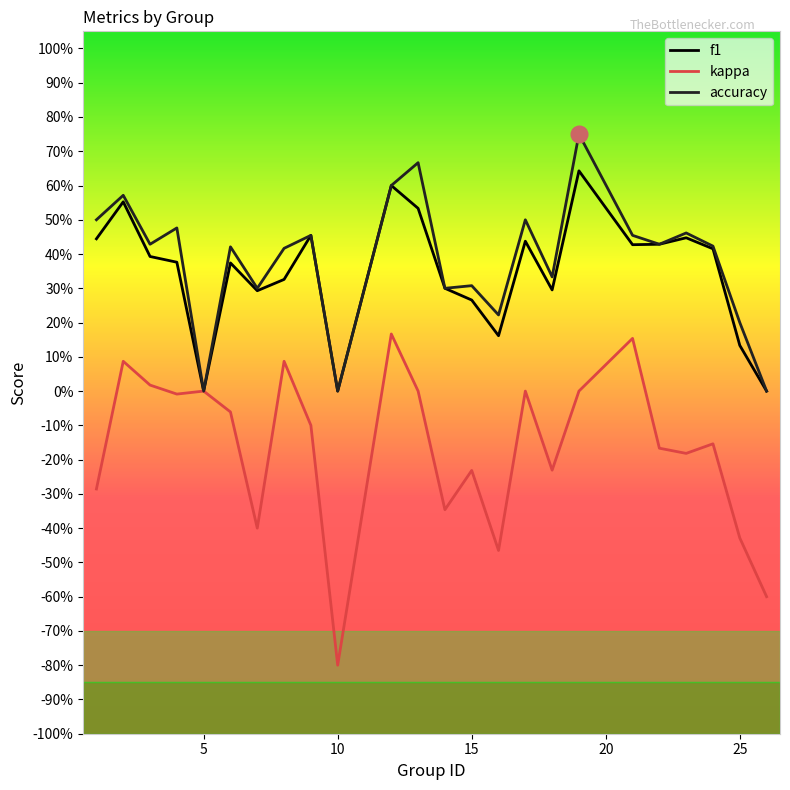

Does the chart display data point markers on the line(s)?

No